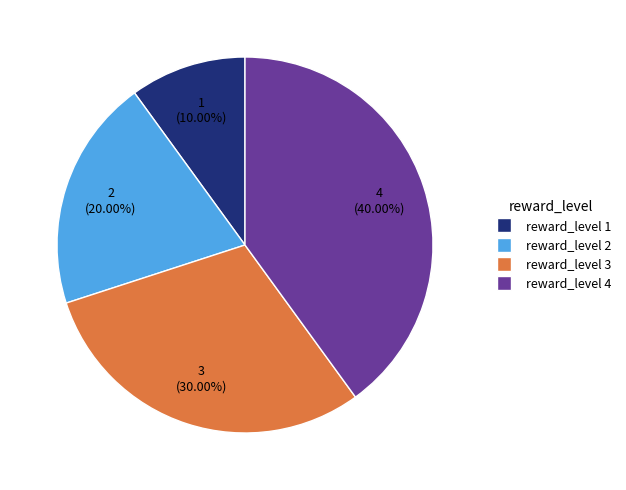

Count the number of slices in the pie.

4